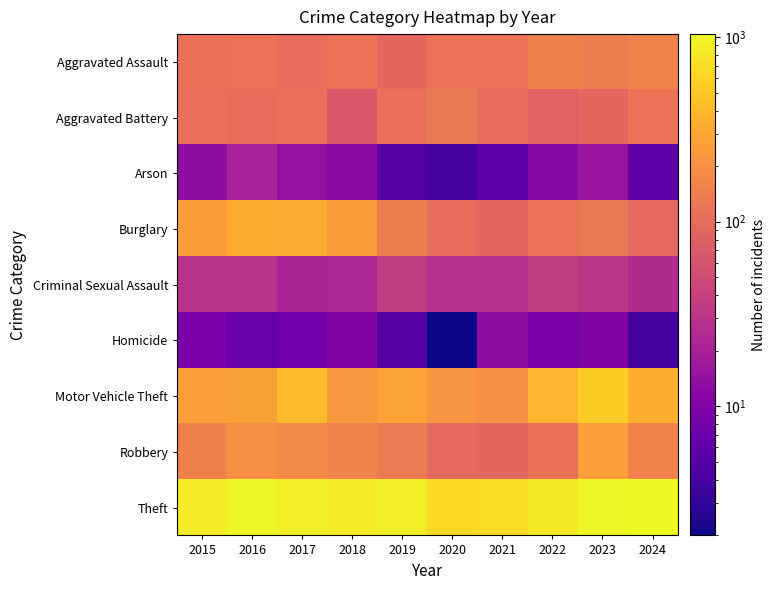

Which series changed the most between 2016 and 2024?

Burglary